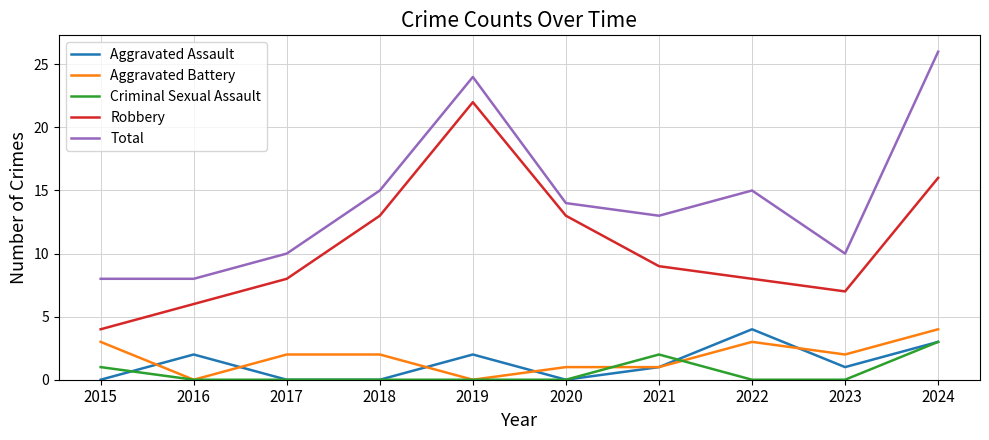

At which category is the sum across all series the highest?

2024